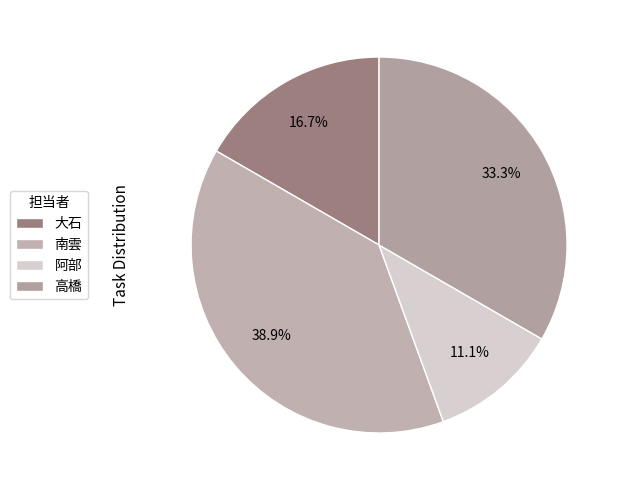

What is the largest slice in the pie chart?

南雲